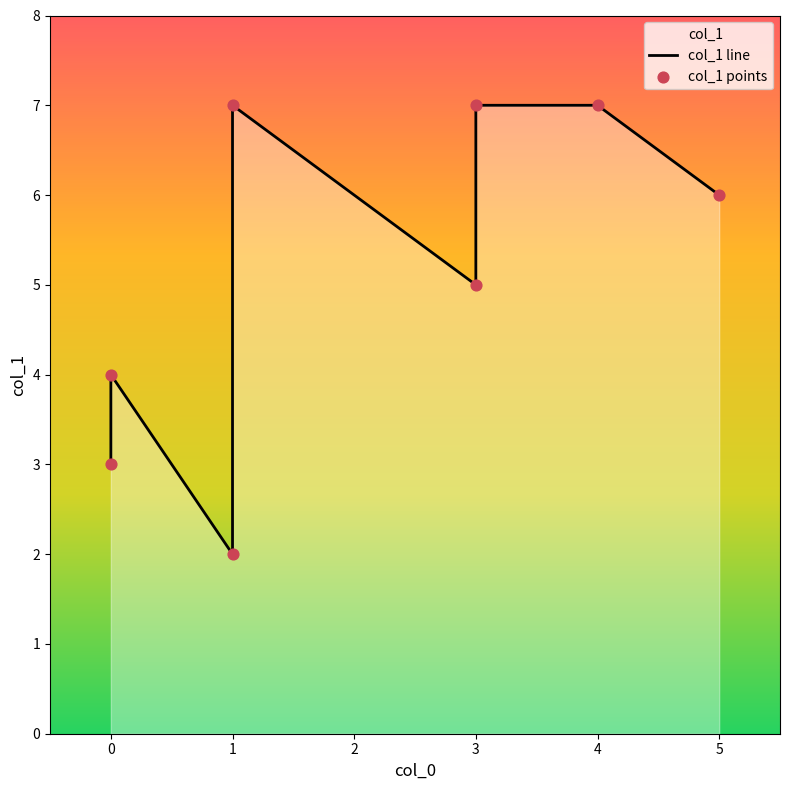

What are all the series names shown in the legend?

col_1 line, col_1 points